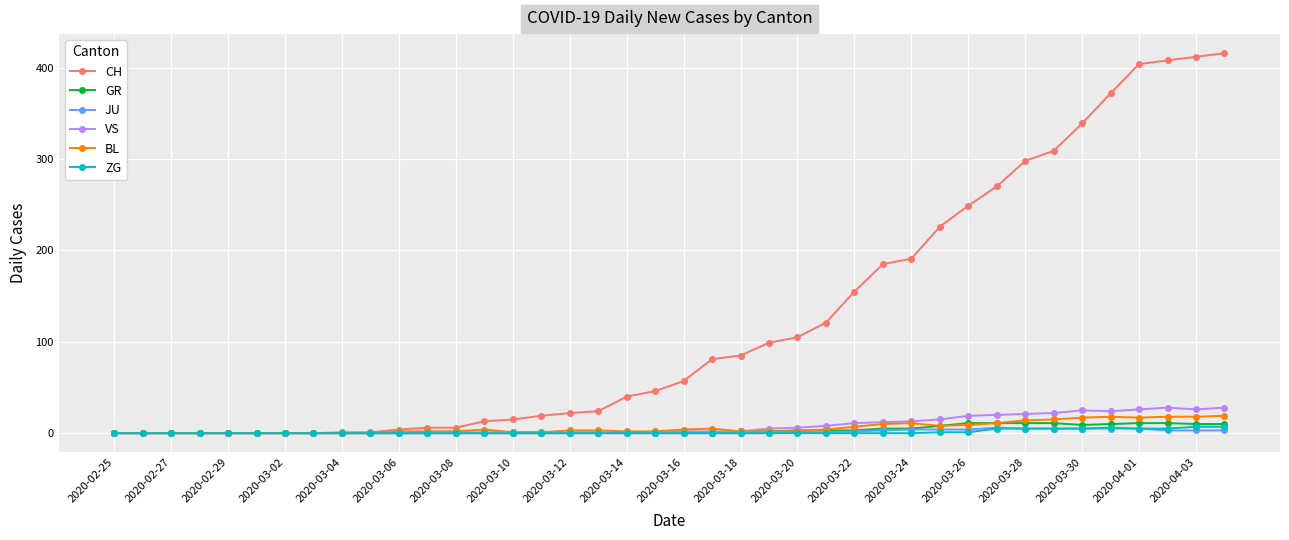

True or false: ZG has more than 0 interior local peaks.

True